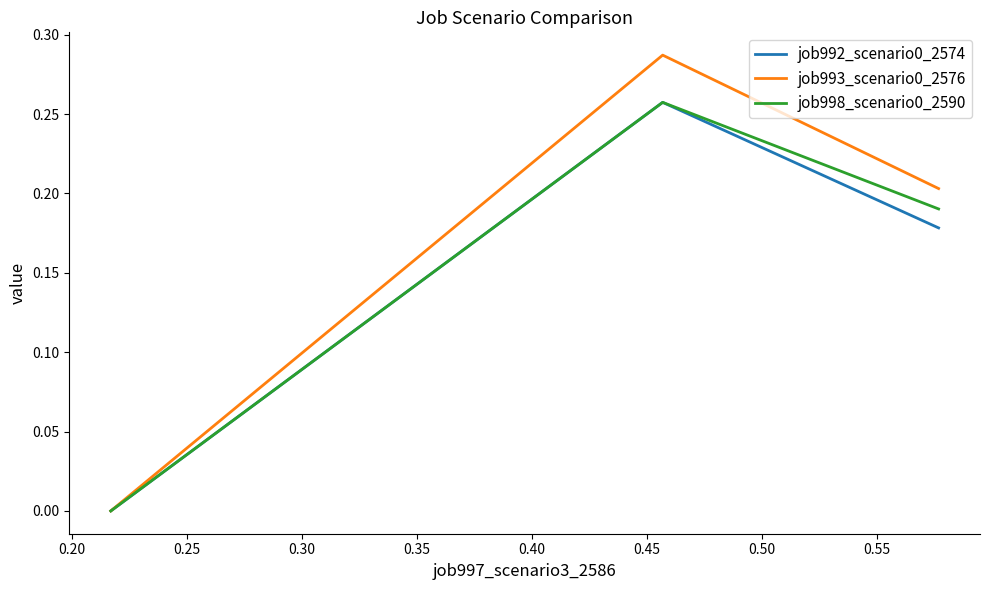

Count the number of data series in this chart.

3